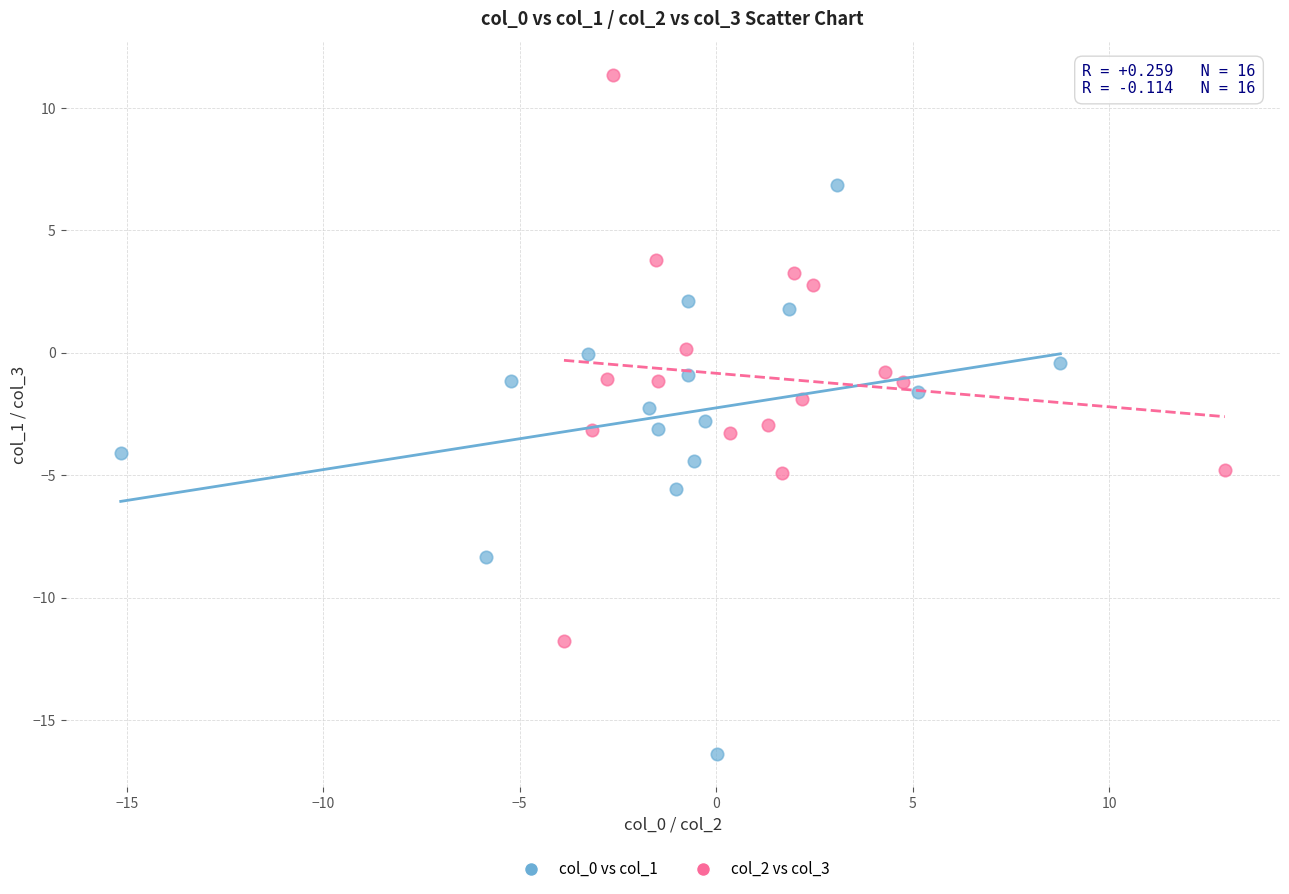

Which series contains the highest Y value?

col_2 vs col_3